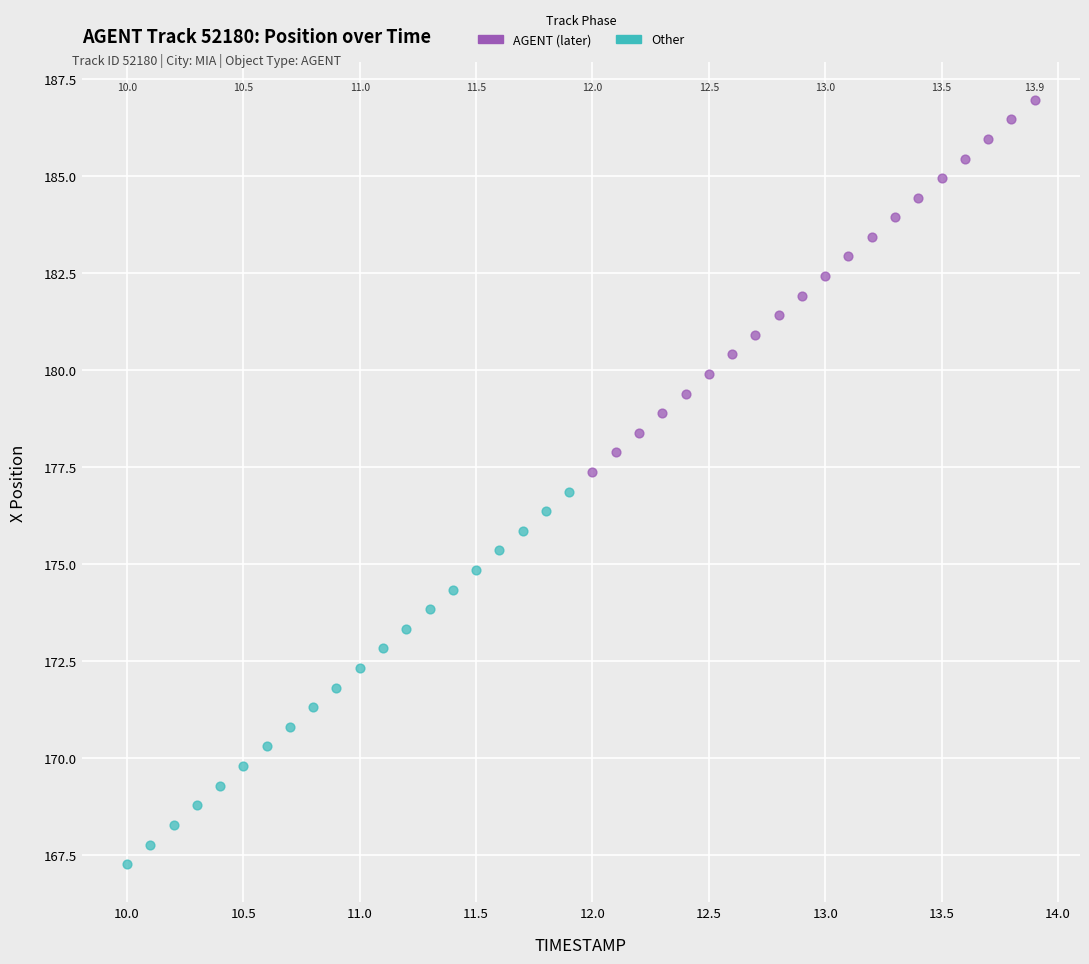

Which series contains the lowest Y value?

Other